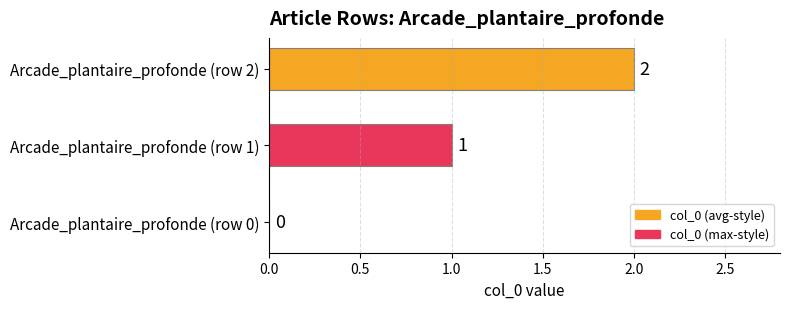

What is the maximum value shown in the chart?

2